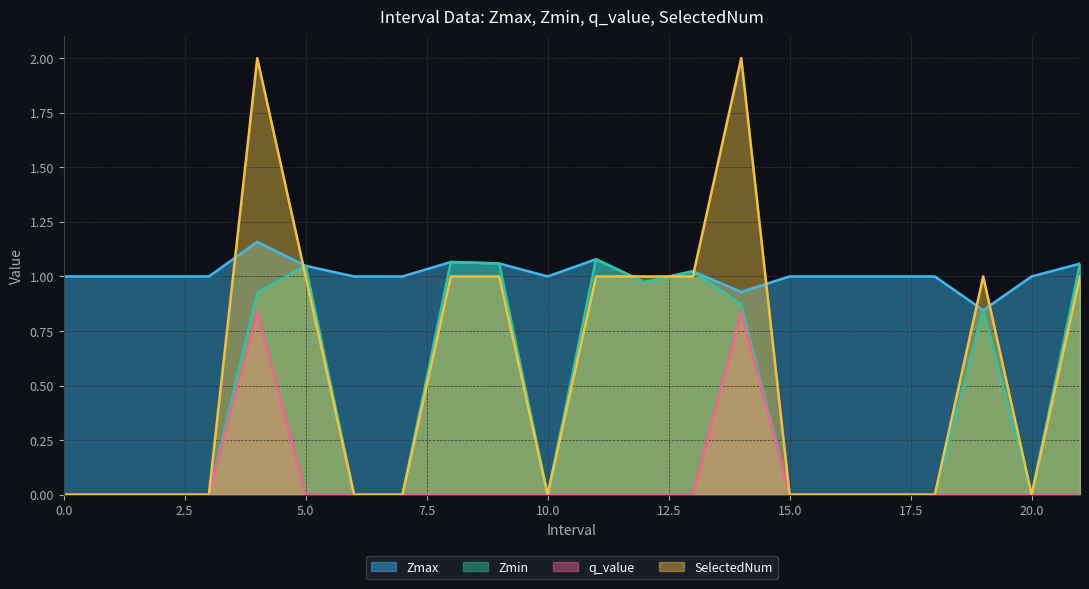

What is the total value across all series at 21?

3.1